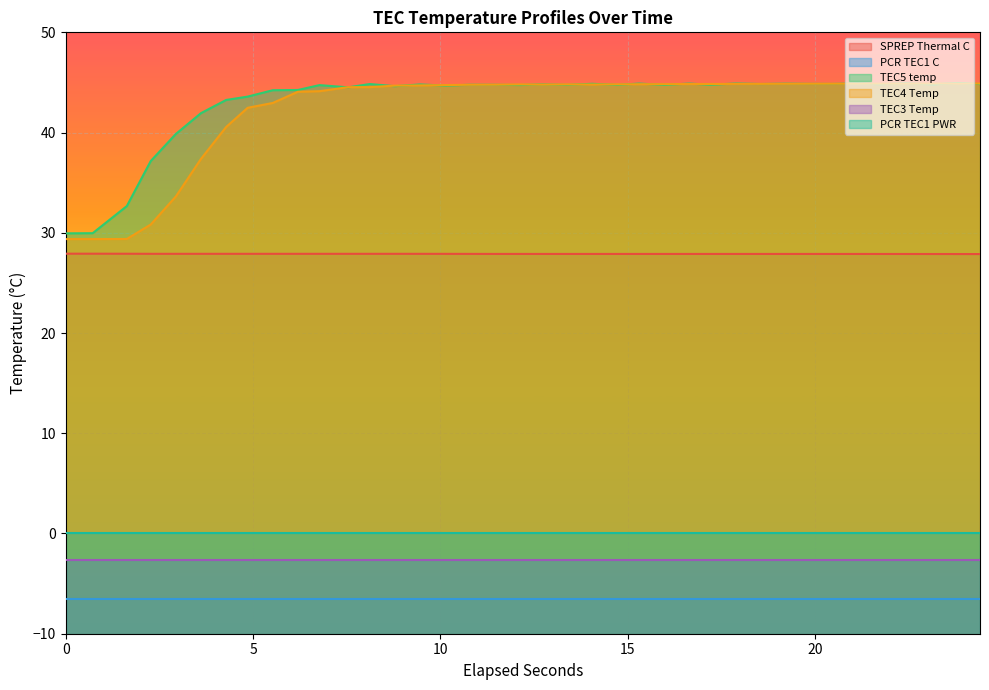

Does the chart display data point markers on the line(s)?

No